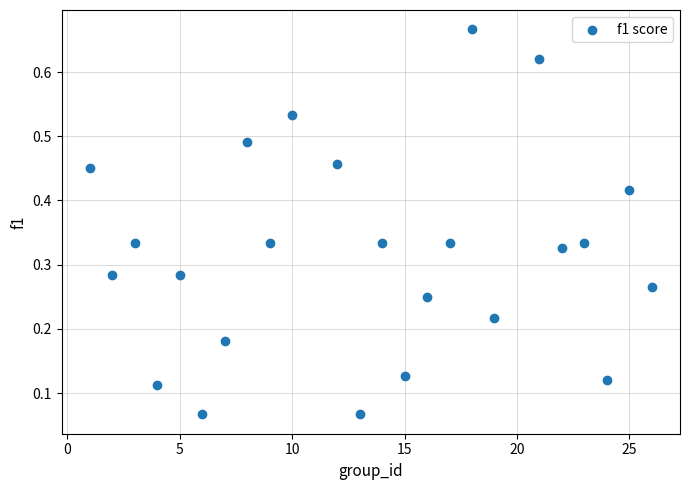

What is the range of X values (max minus min)?

25.0